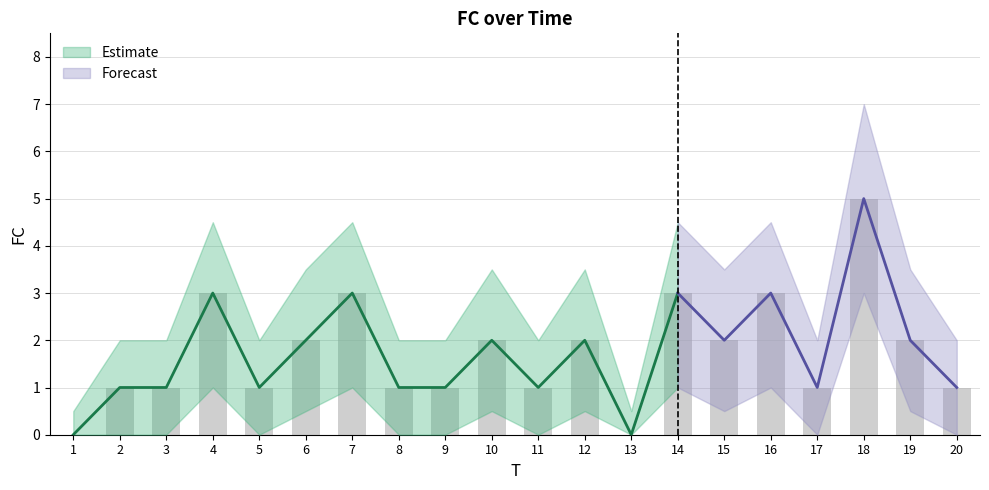

List the series in order of their peak value, highest first.

FC_upper, FC, FC_lower